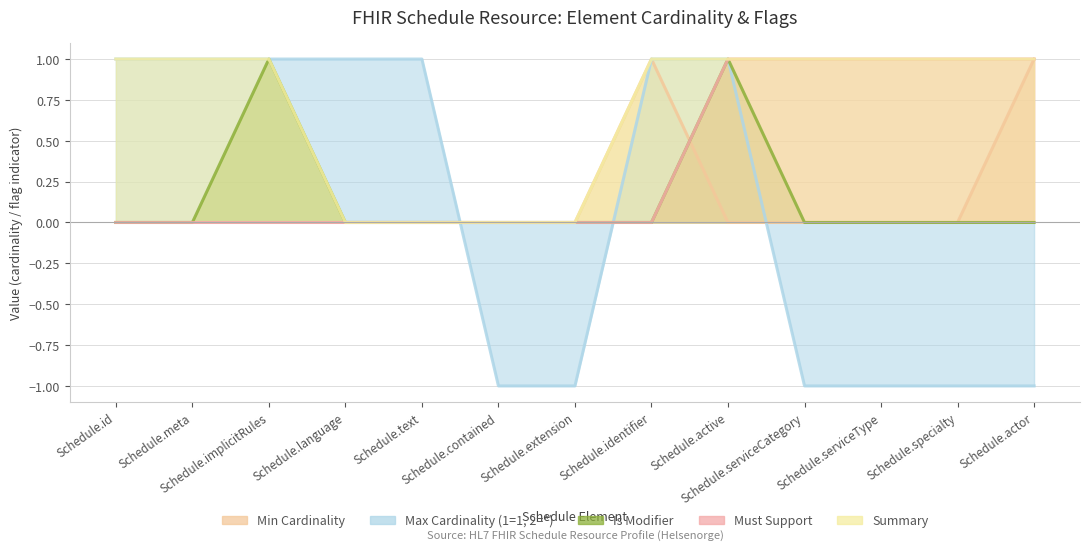

Which series changed the most between Schedule.identifier and Schedule.specialty?

Max Cardinality (1=1, 2=*)